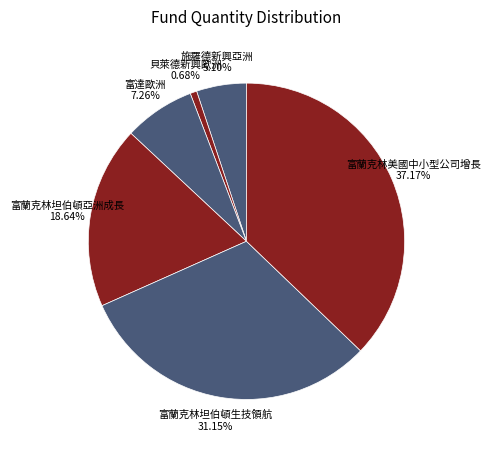

Between 富達歐洲 and 富蘭克林坦伯頓生技領航, which is larger?

富蘭克林坦伯頓生技領航